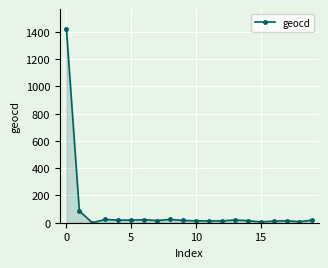

What is the difference between the maximum and second lowest values?

1418